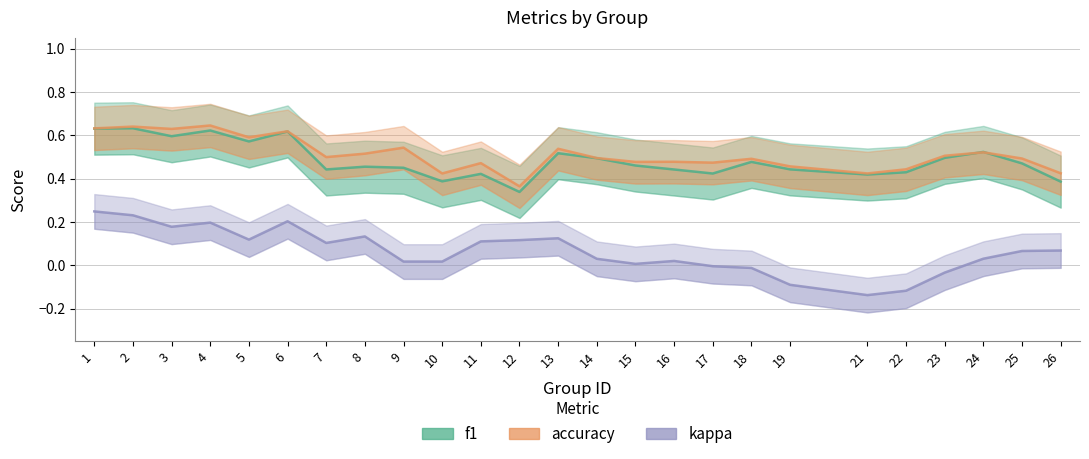

What is the value of the accuracy point at the 7th from the left?

0.5